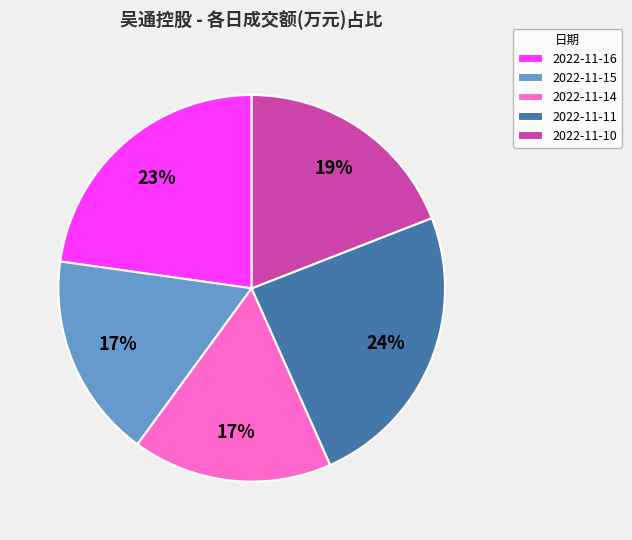

Do 2022-11-14 and 2022-11-10 together represent more than half of the pie?

No